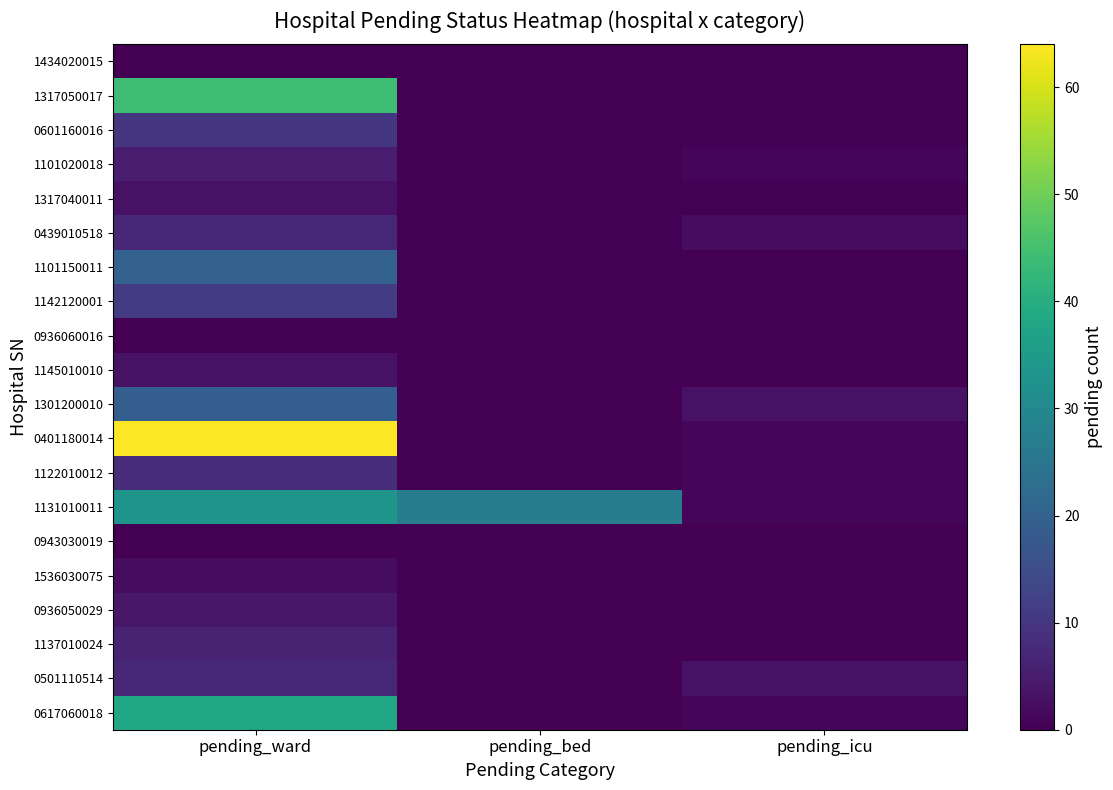

Count the number of data series in this chart.

20